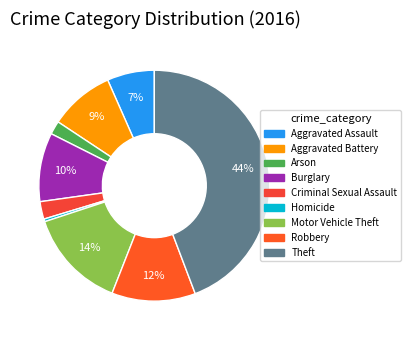

To the nearest percent, what portion does Motor Vehicle Theft represent?

14%